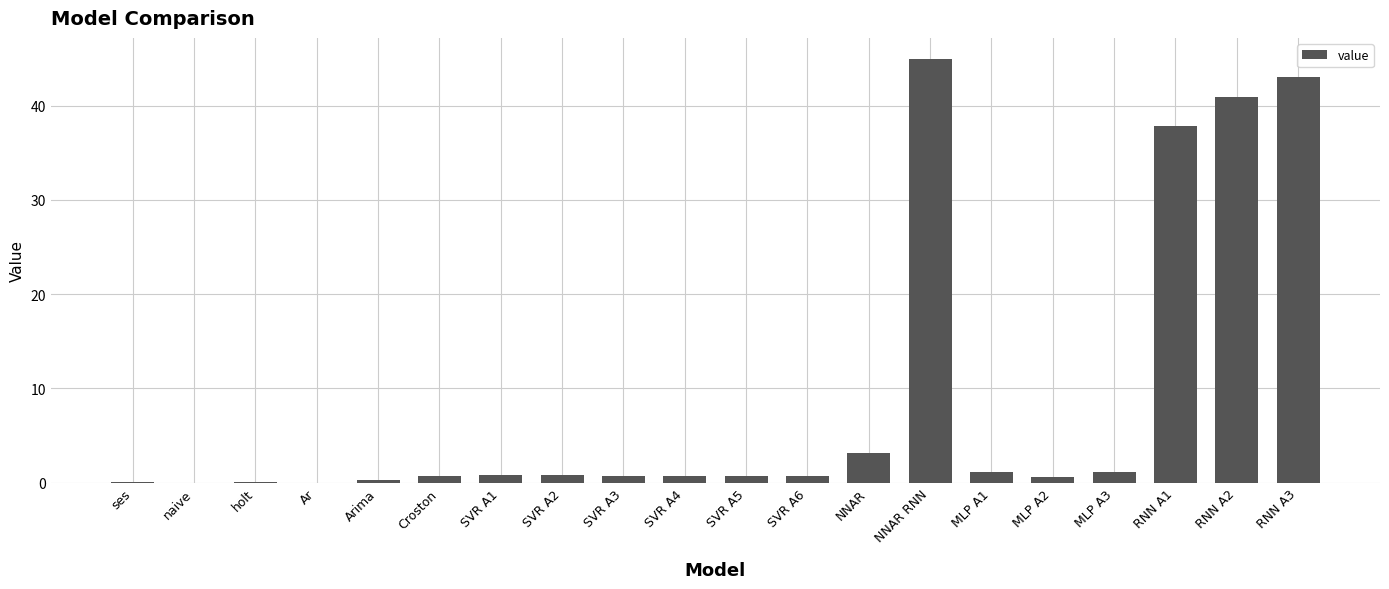

What is the sum of all values?

178.3